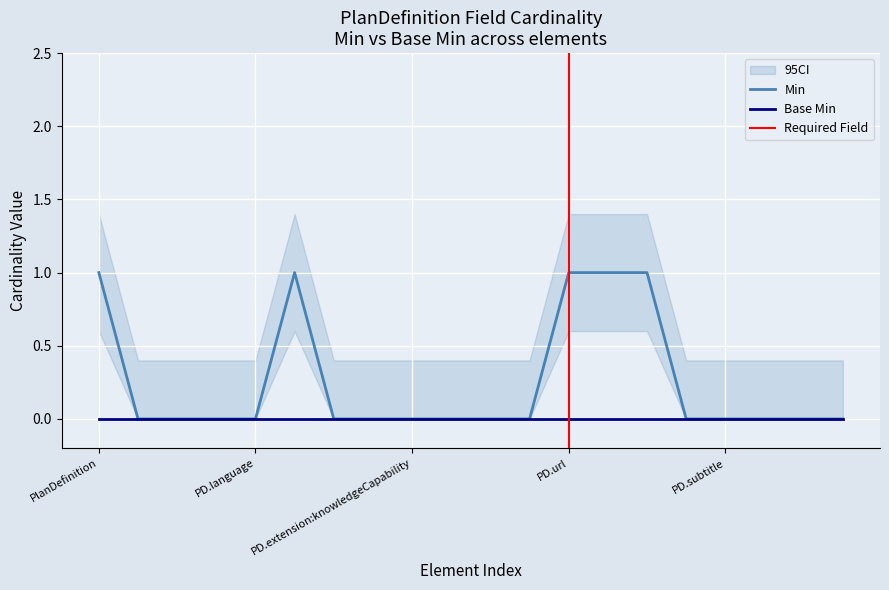

The value of Min at PD.subtitle is 1. True or false?

False